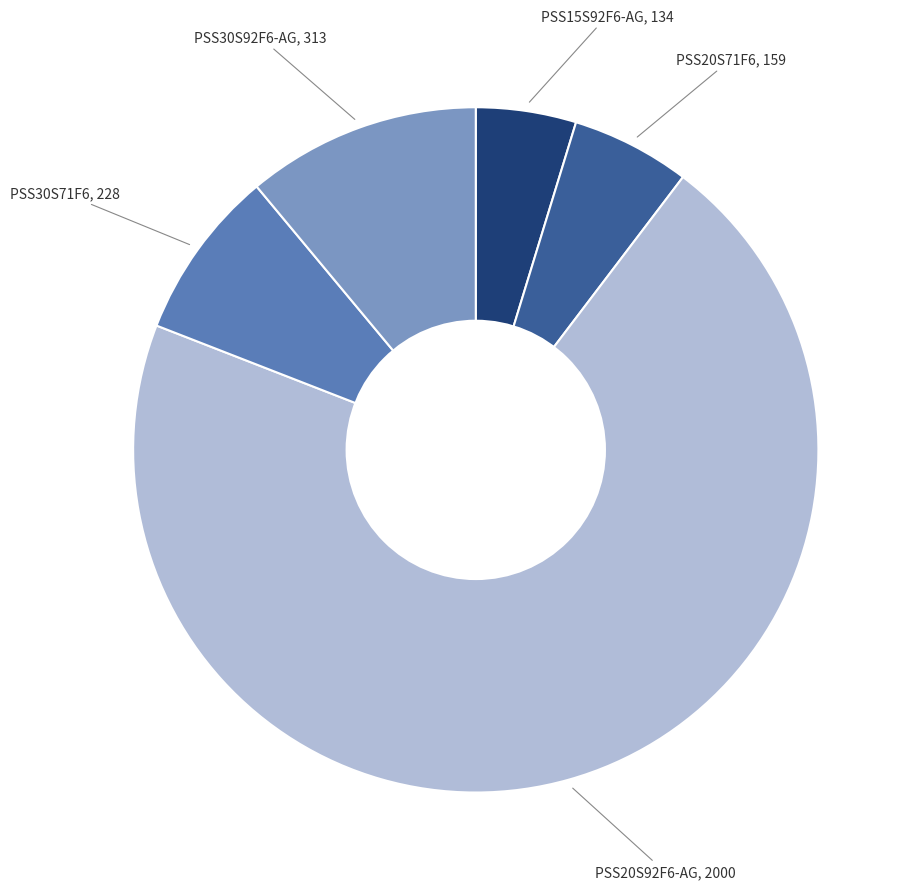

What is the ratio of the value at PSS20S71F6 to the value at PSS20S92F6-AG?

0.1